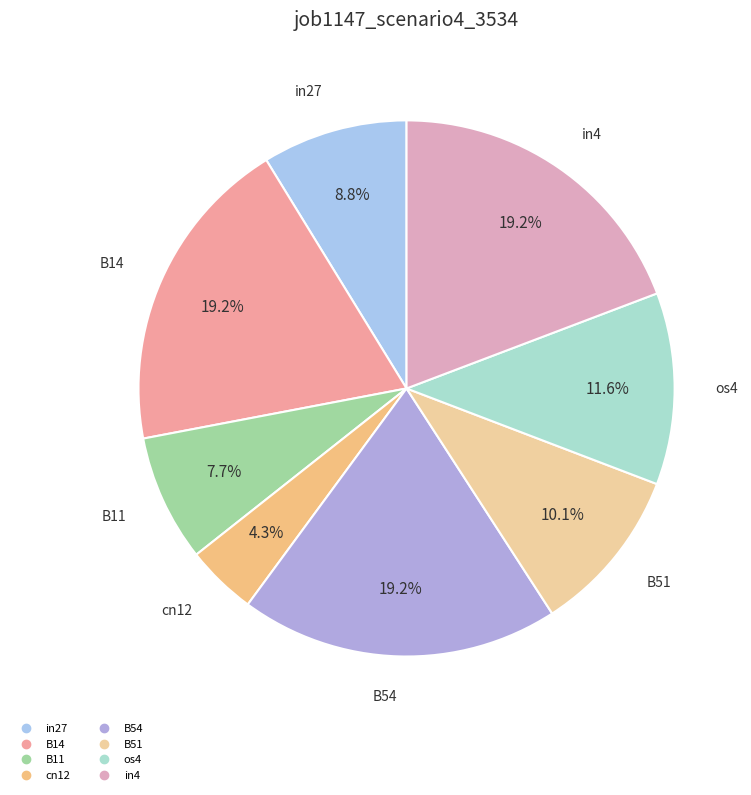

What is the smallest slice in the pie chart?

cn12